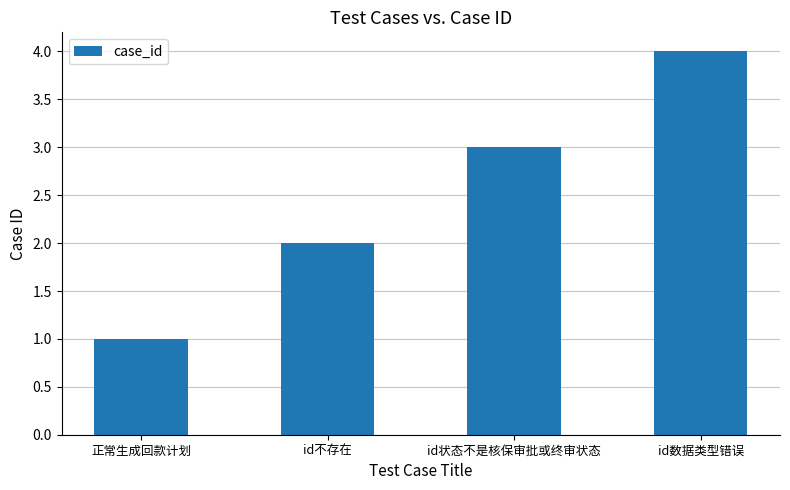

What is the greatest value displayed?

4